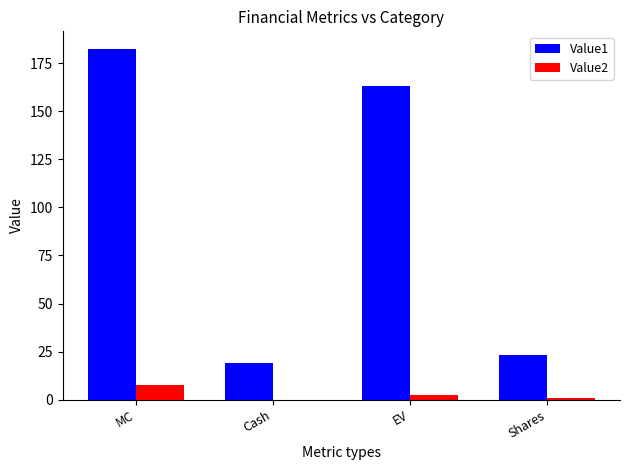

Is the value of Value1 at EV greater than the value of Value2 at Cash?

Yes